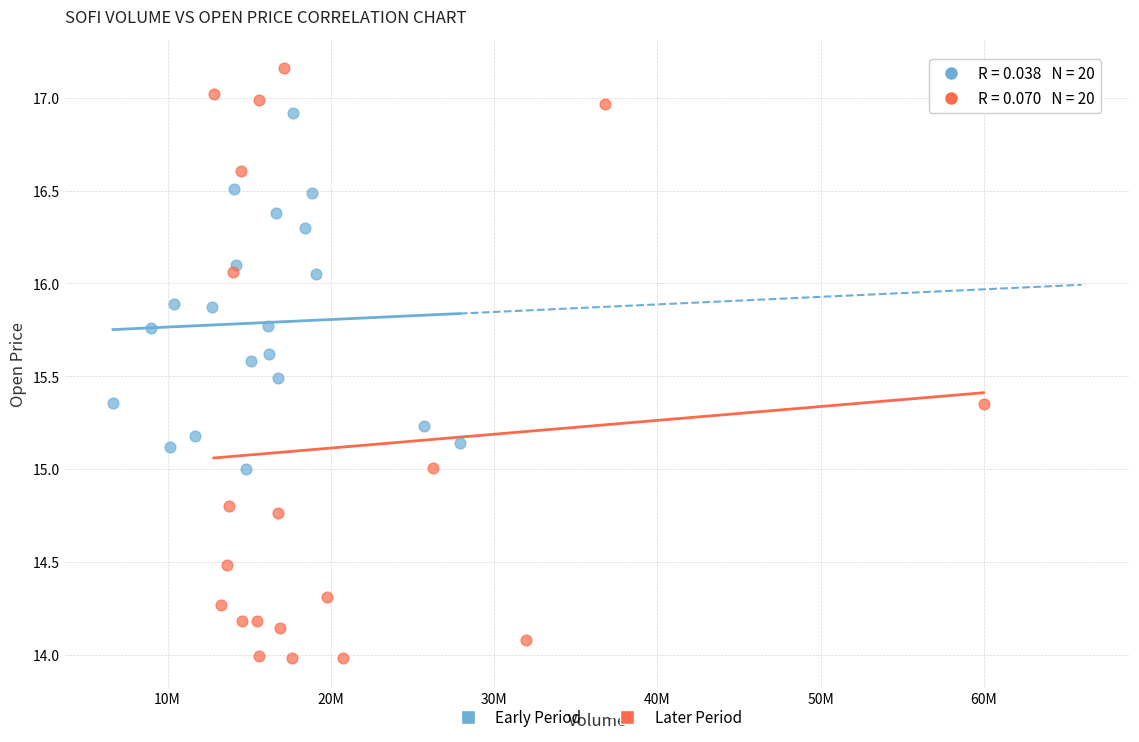

Which series reaches the maximum Y coordinate?

Later Period